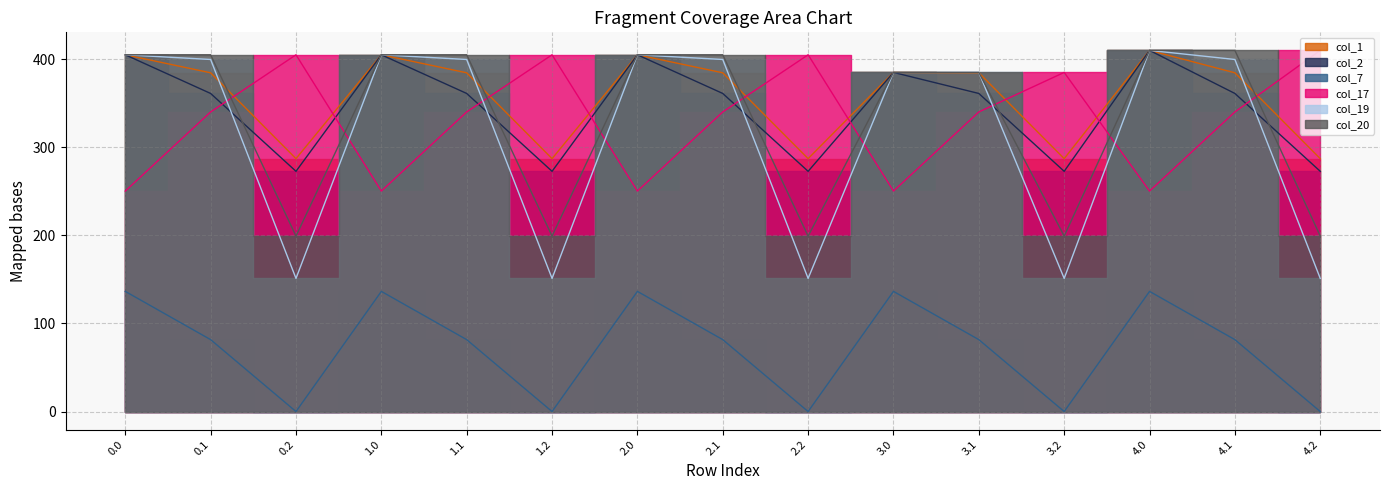

Which series has the largest total across all categories?

col_1